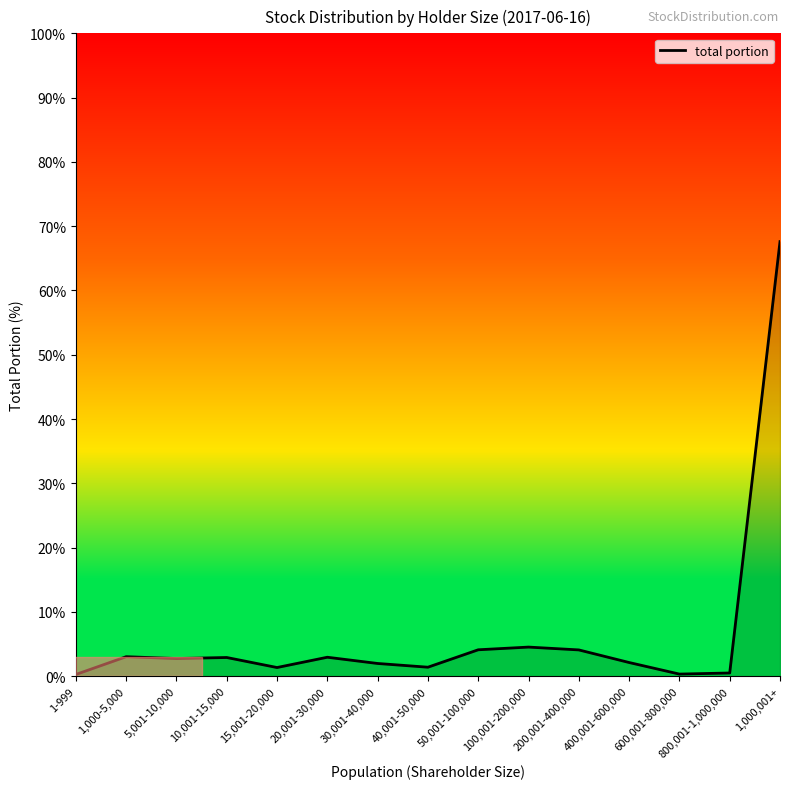

What is the sum of all values?

99.9